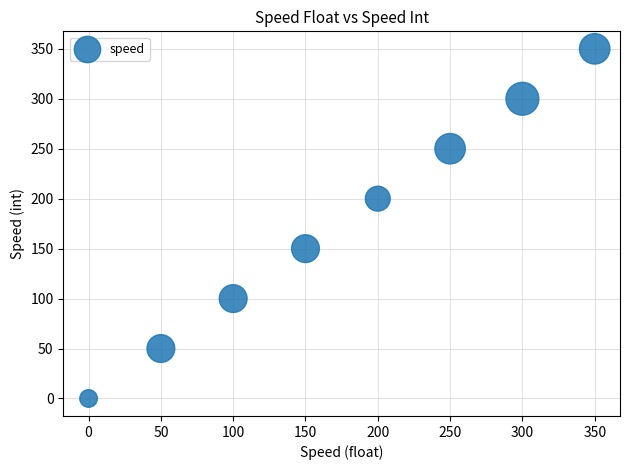

What is the average Y value?

175